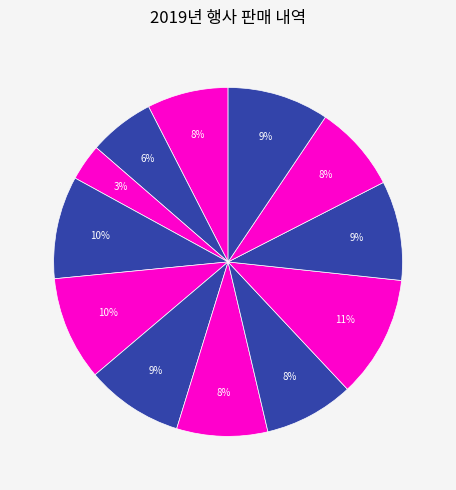

How many slices are in this pie chart?

12